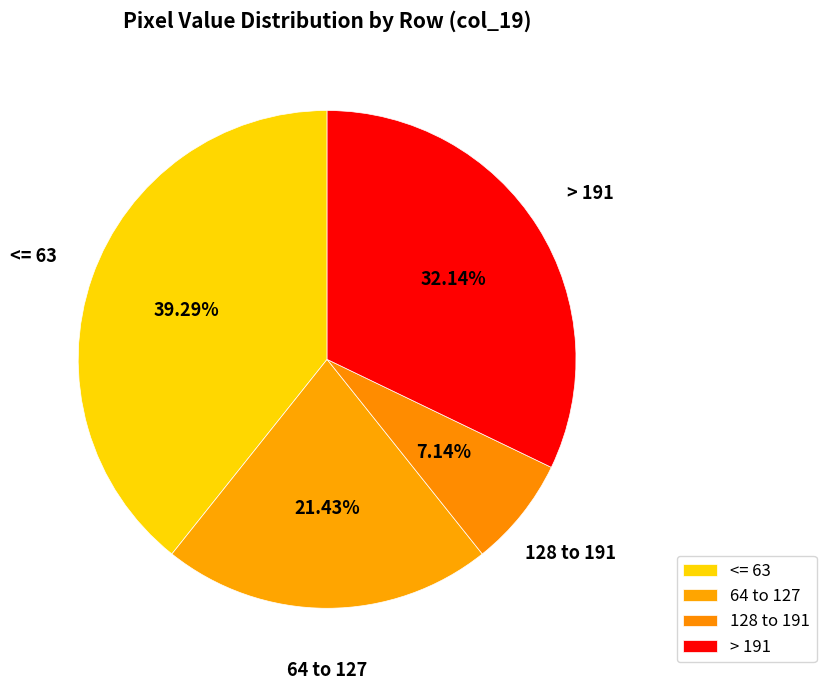

Is the sum of > 191 and 64 to 127 greater than half?

Yes